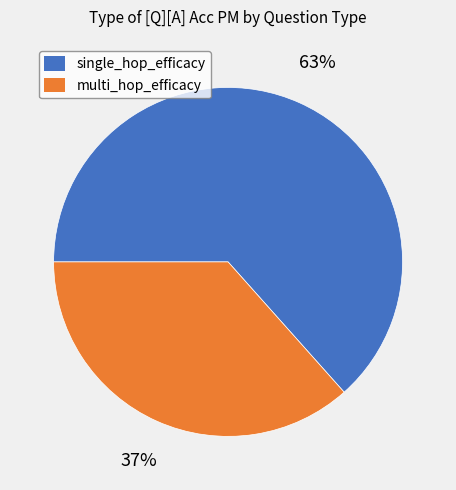

What percentage is the single_hop_efficacy slice, to the nearest percent?

63%